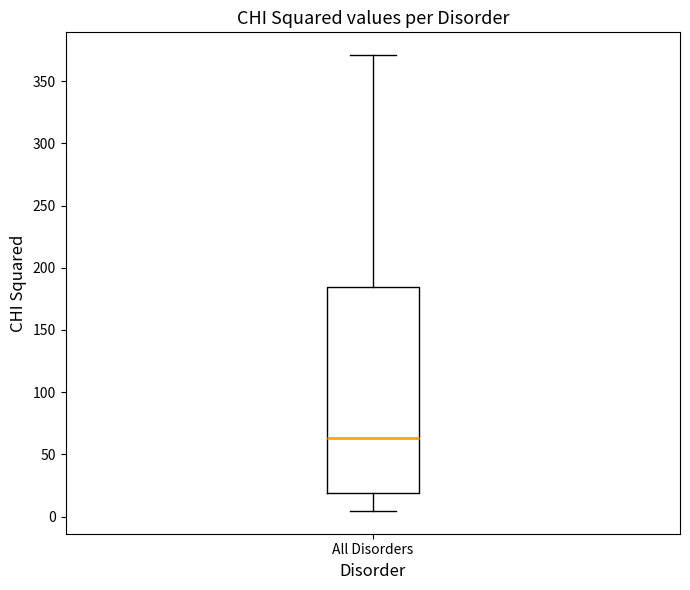

Transcribe this box plot: give where the median line is, the range the box spans, and where the two whiskers end, as read against the y-axis. The values are not printed on the chart, so give them approximately, as read against the axis.

median 65, box 20 to 185, whiskers 5 to 370